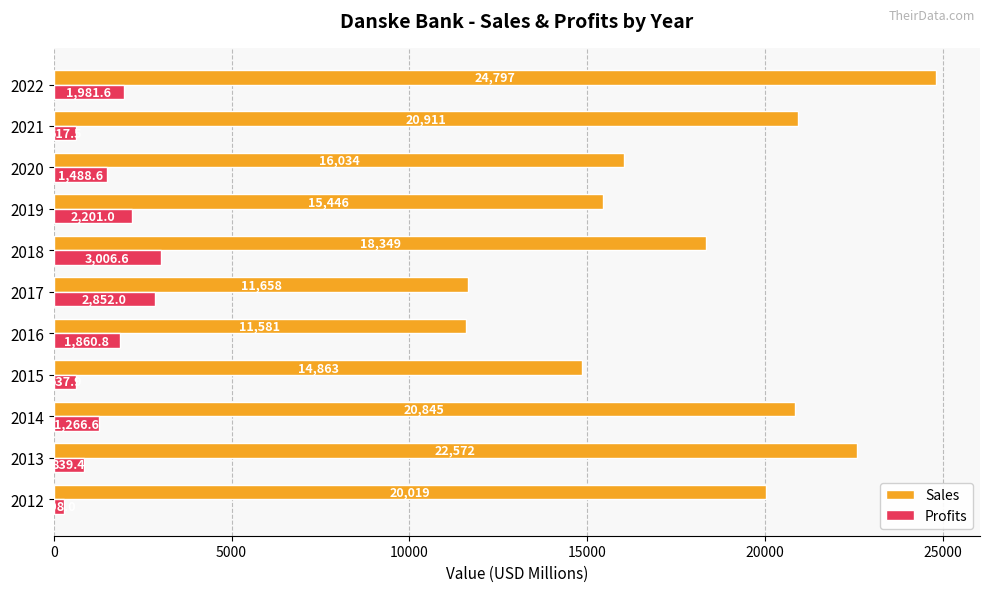

At 2014, list the series in order from smallest to largest.

Profits, Sales